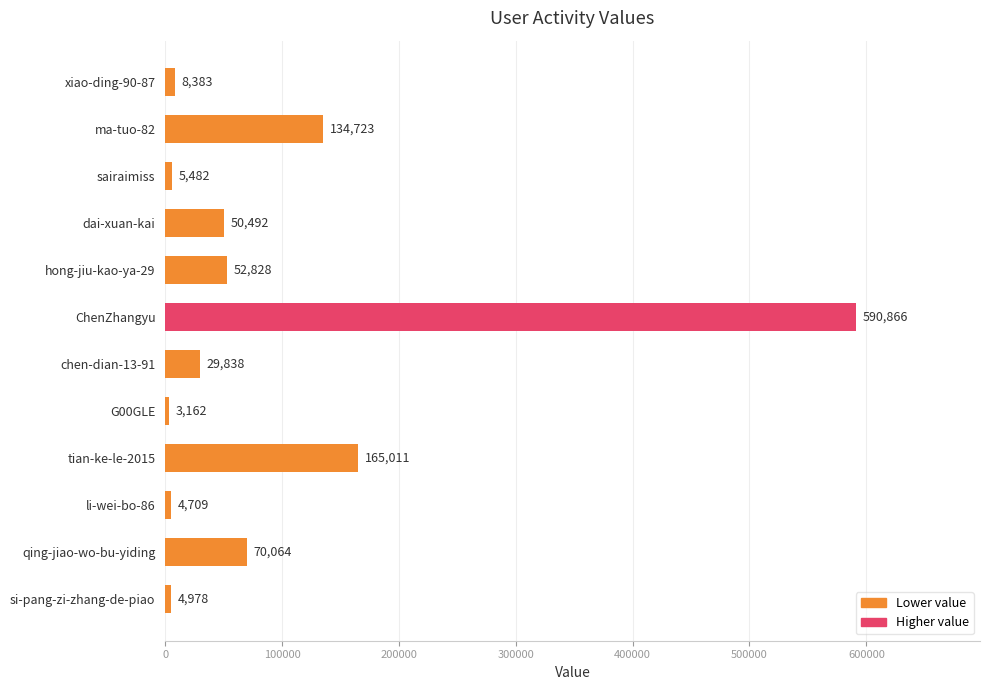

What position from the top is G00GLE?

8